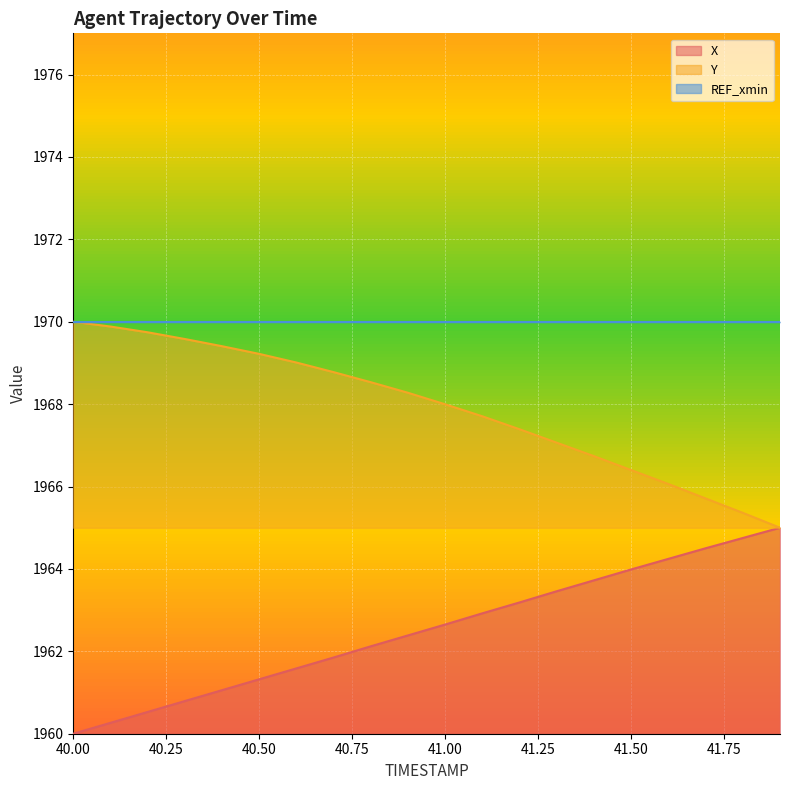

What is the maximum value for Y?

1970.0